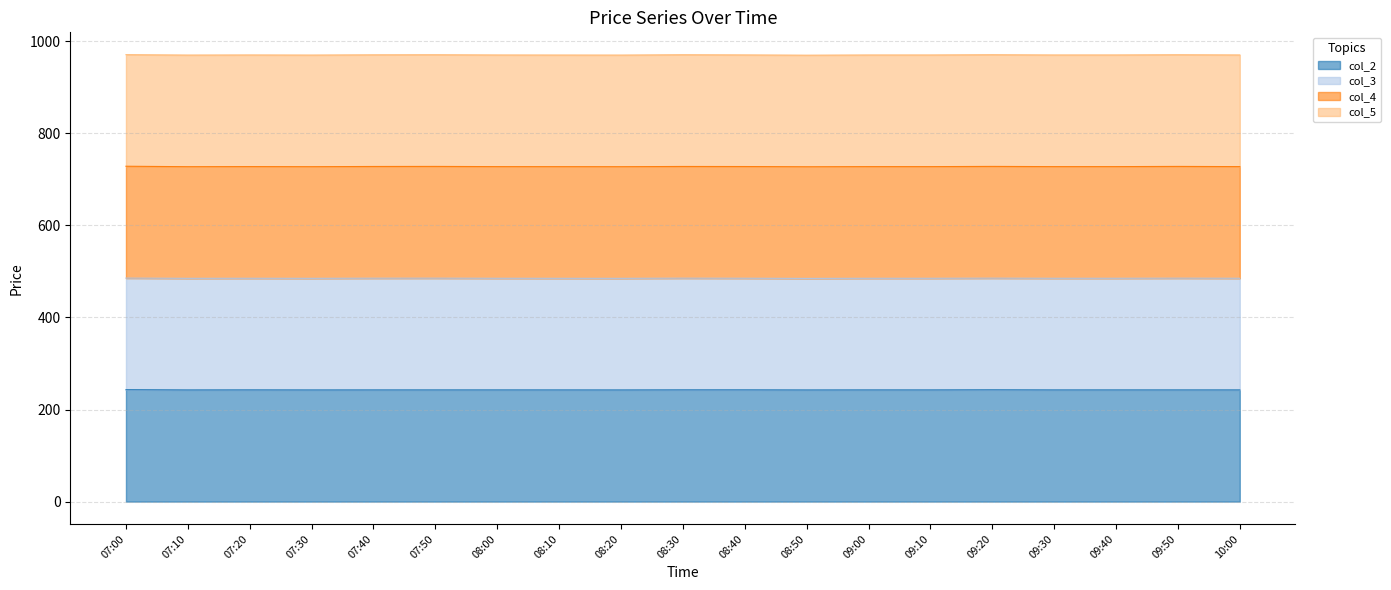

Which series has the largest total across all categories?

col_4